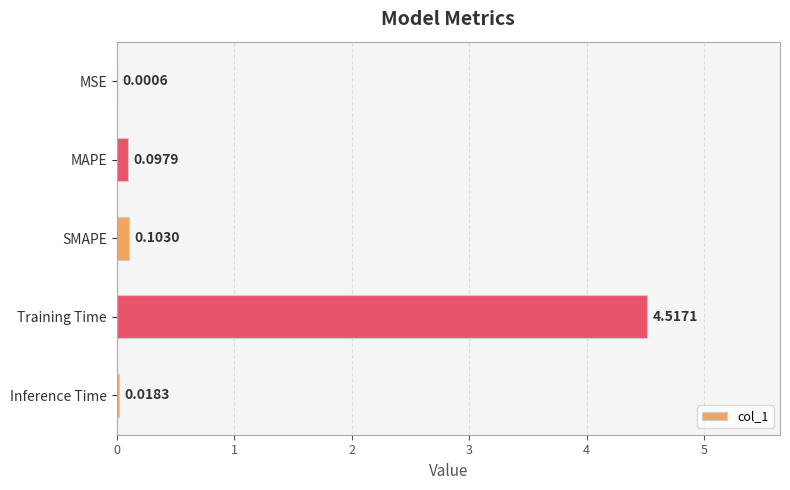

Between Training Time and Inference Time, which is larger?

Training Time